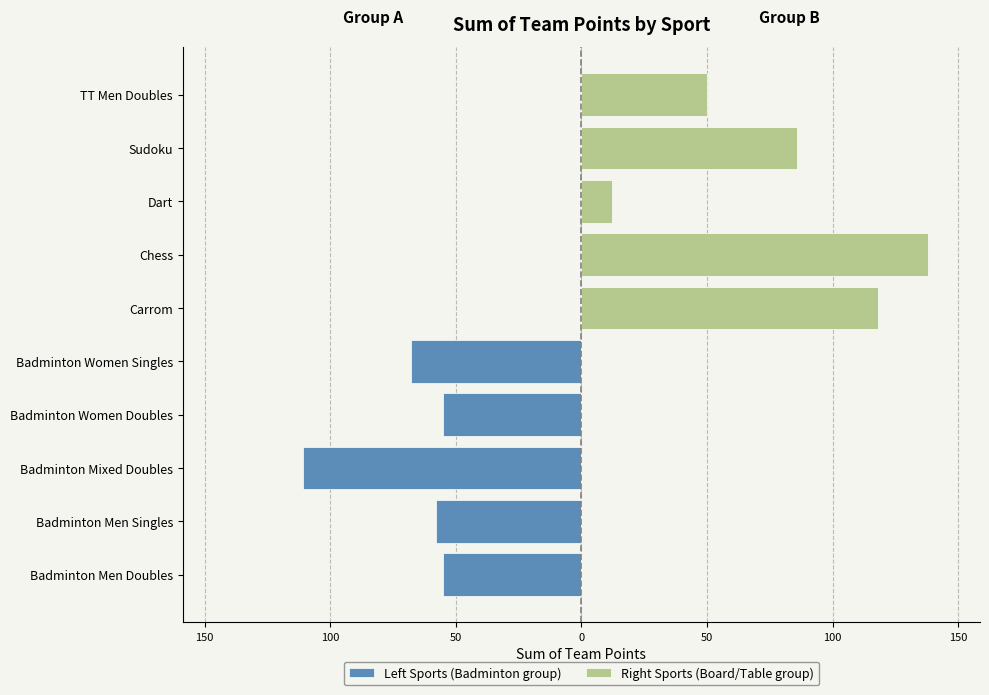

How many values in the Left Sports (Badminton group) series are below 0?

5